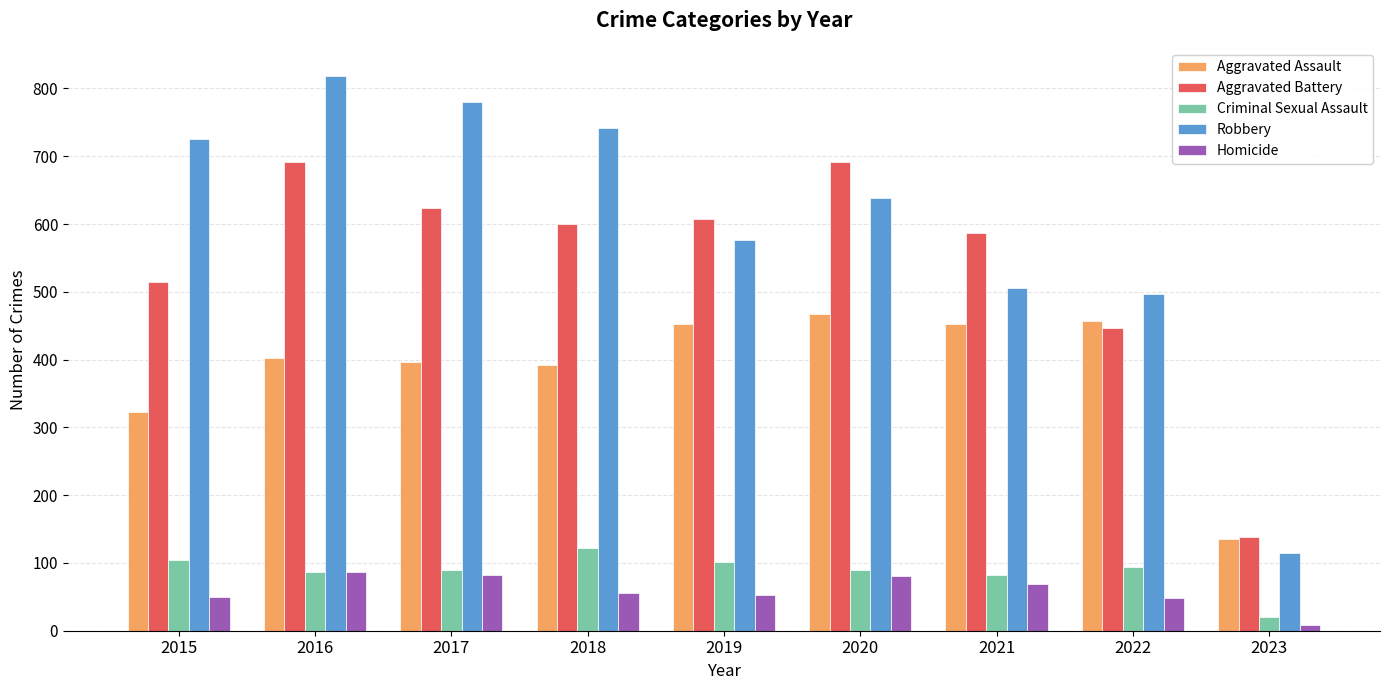

What is the highest value of the Aggravated Assault series?

468